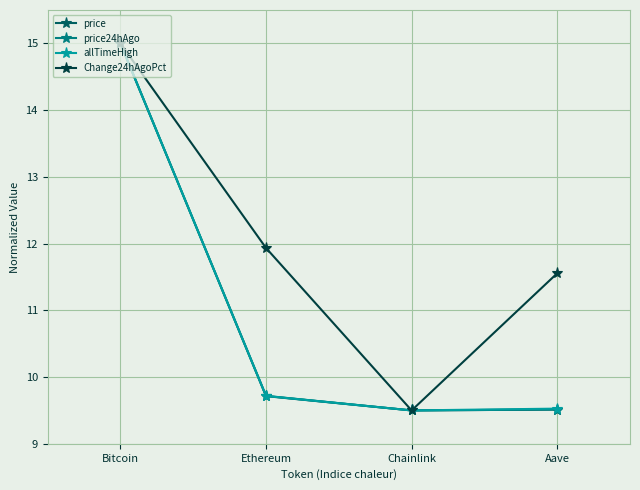

Which category has the highest value across all series?

Bitcoin